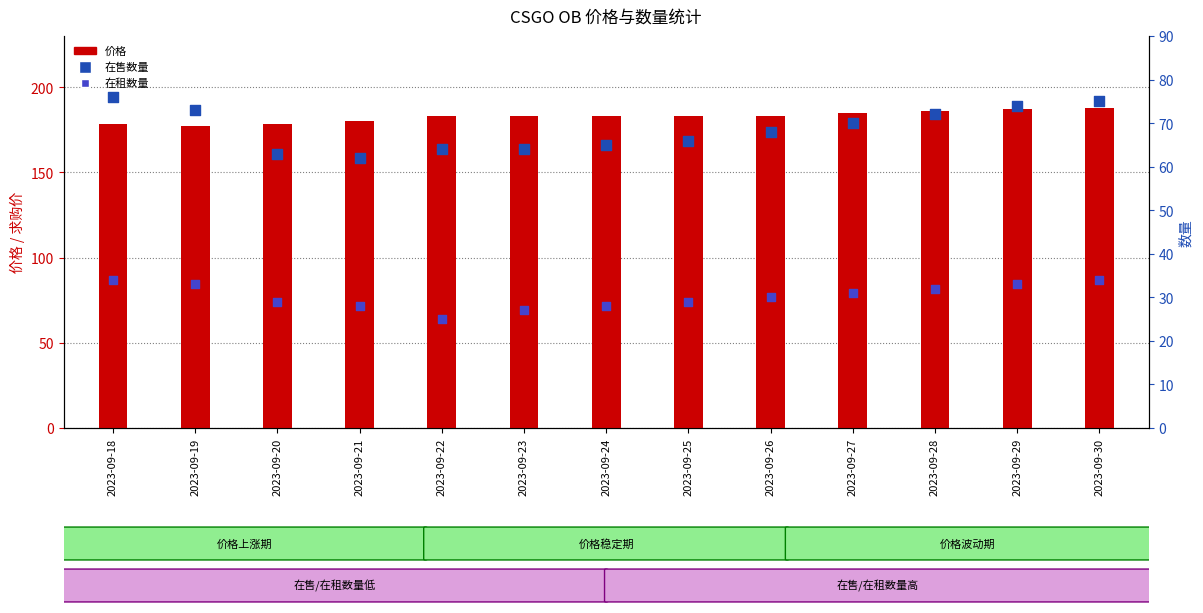

What are all the series names shown in the legend?

价格, 在售数量, 在租数量